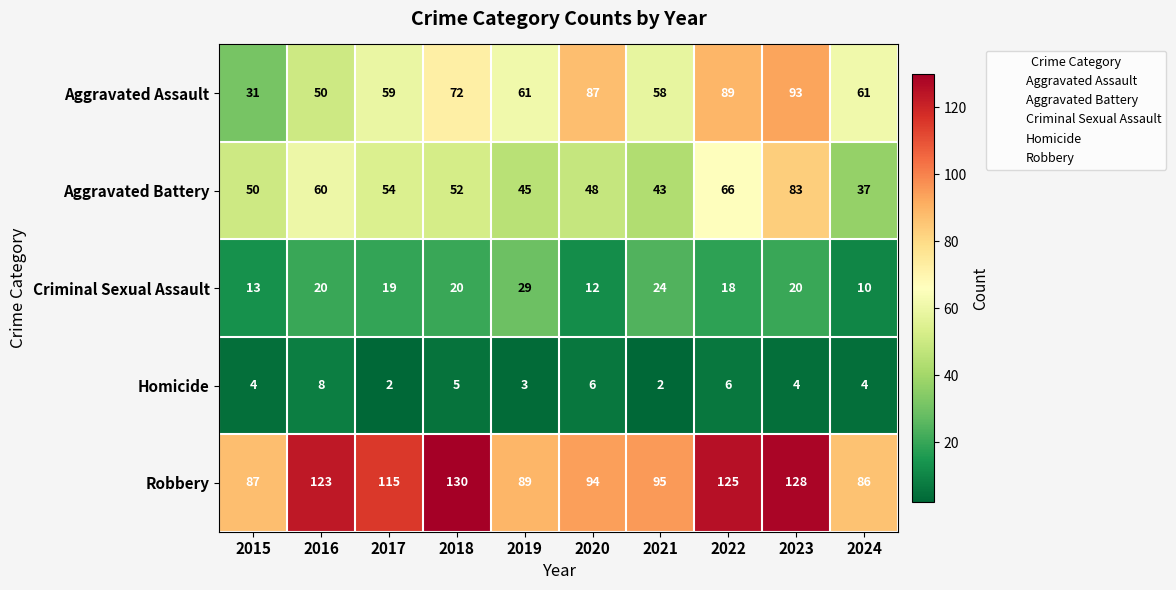

What is the total value across all series at 2021?

222